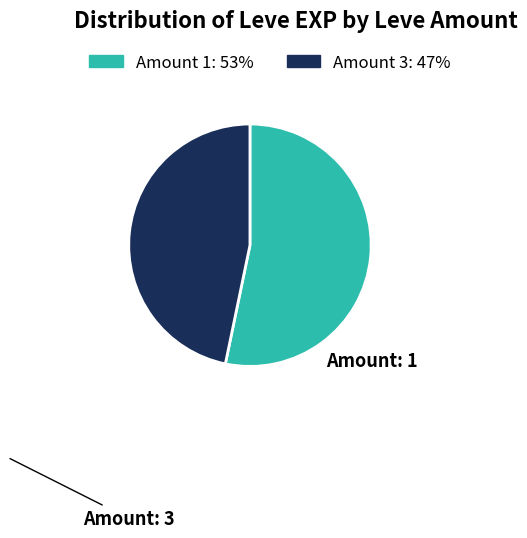

Is the sum of Amount: 1 and Amount: 3 greater than half?

Yes